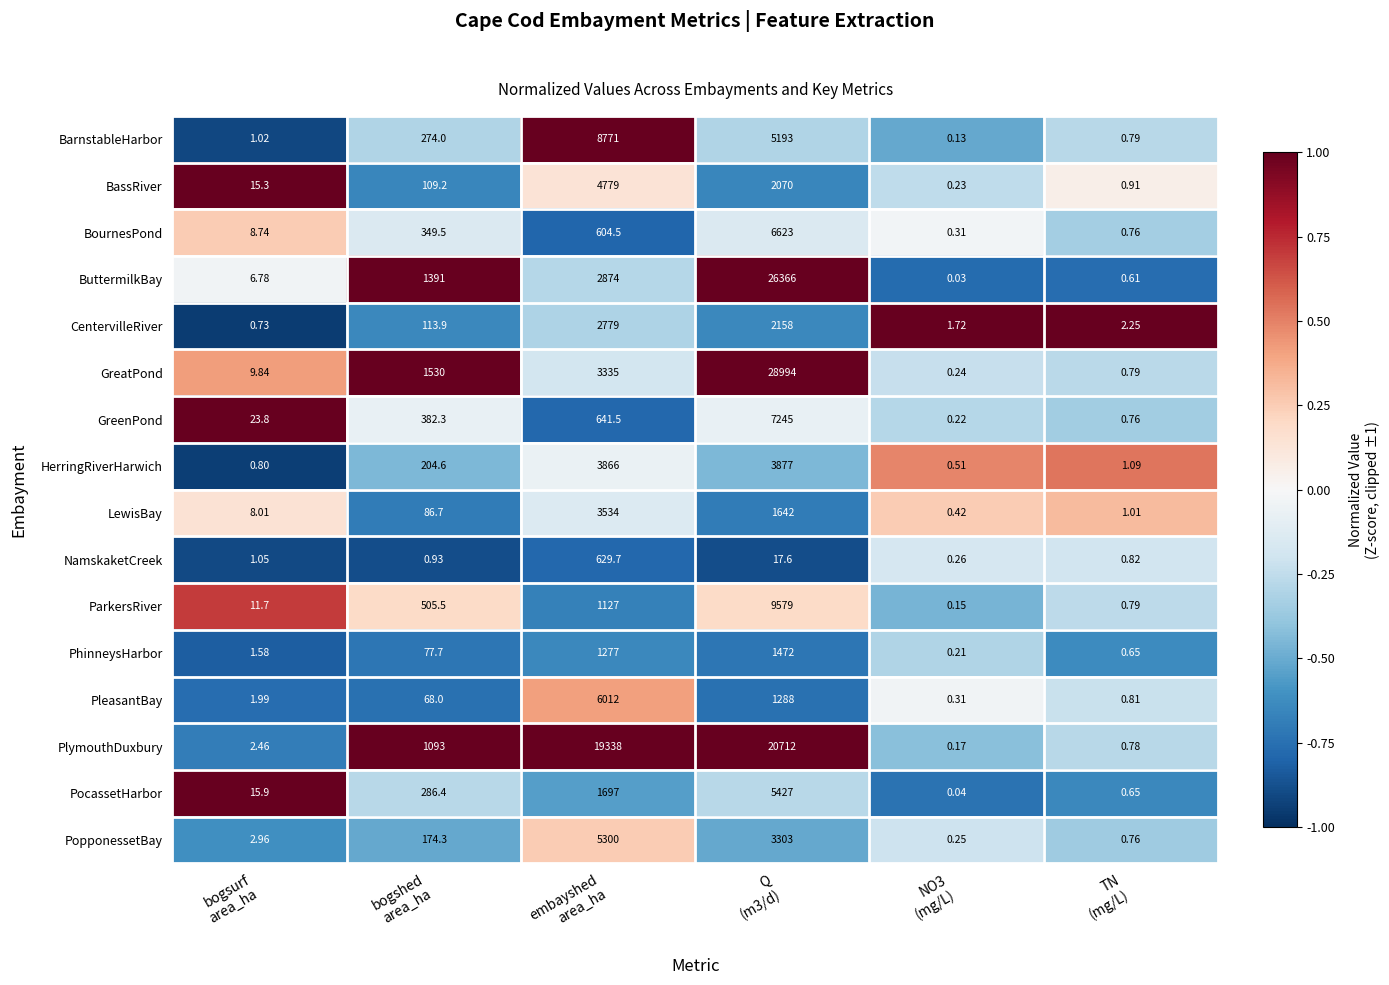

Which series has the largest total across all categories?

PlymouthDuxbury